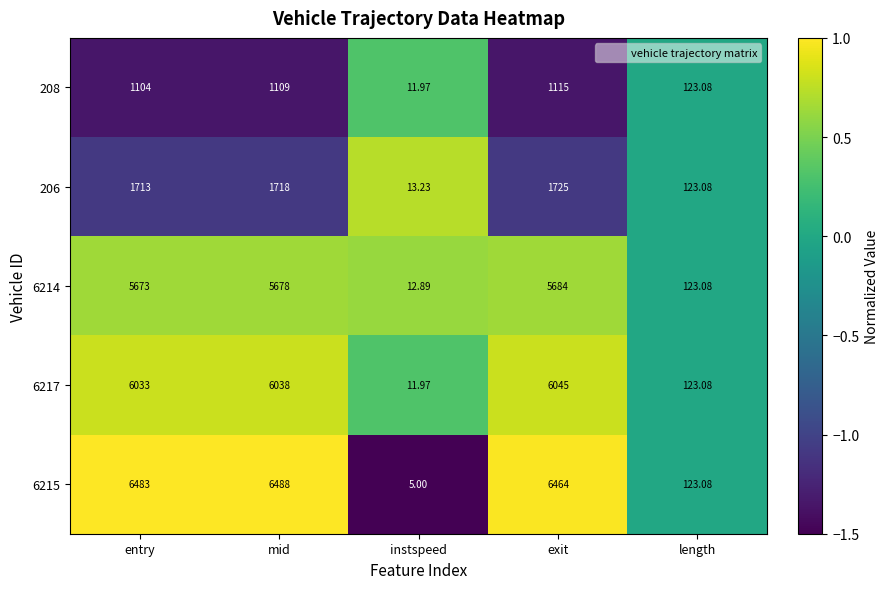

Where is 208 nearest to the value 563?

length